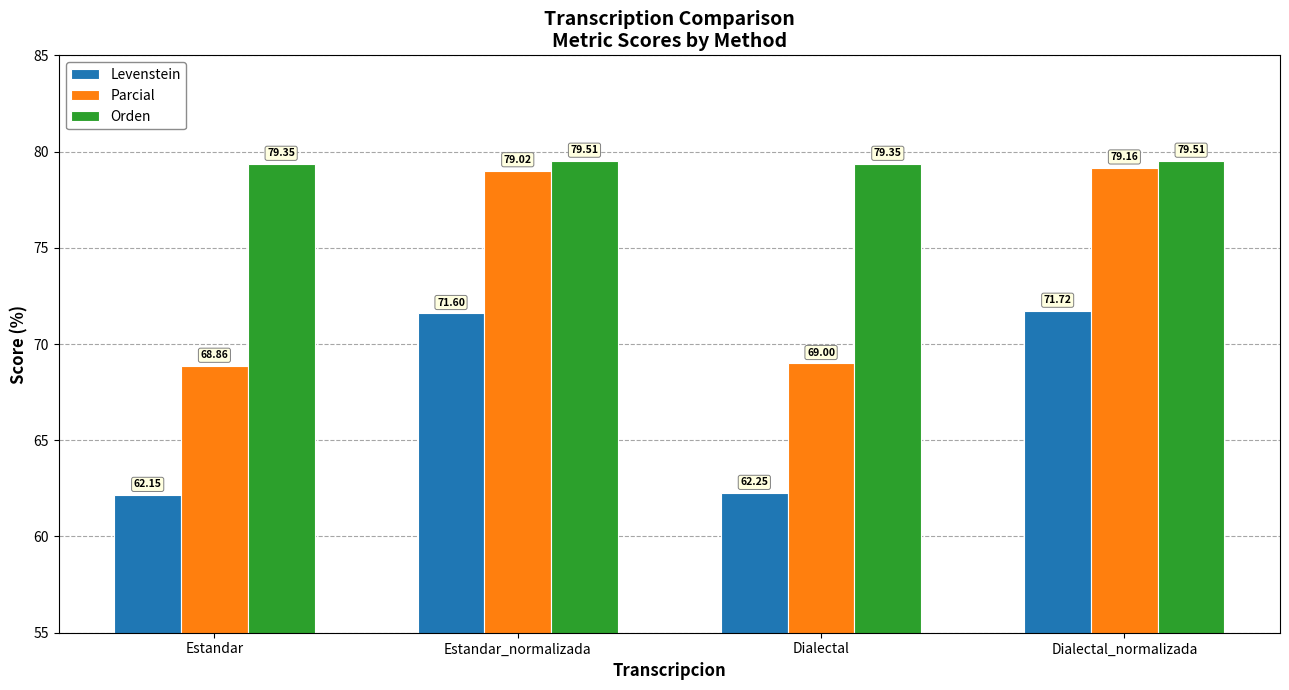

At how many categories does at least one series exceed 69?

4